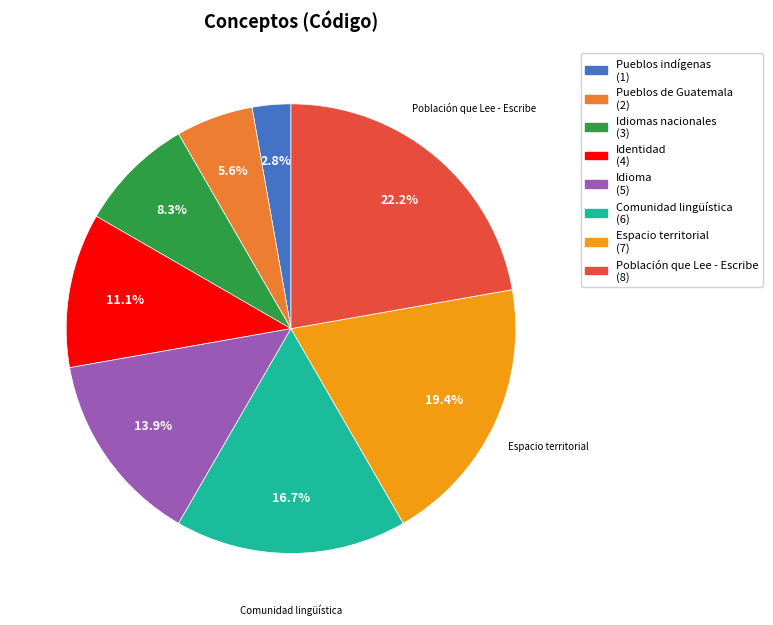

Does any single category account for the majority?

No